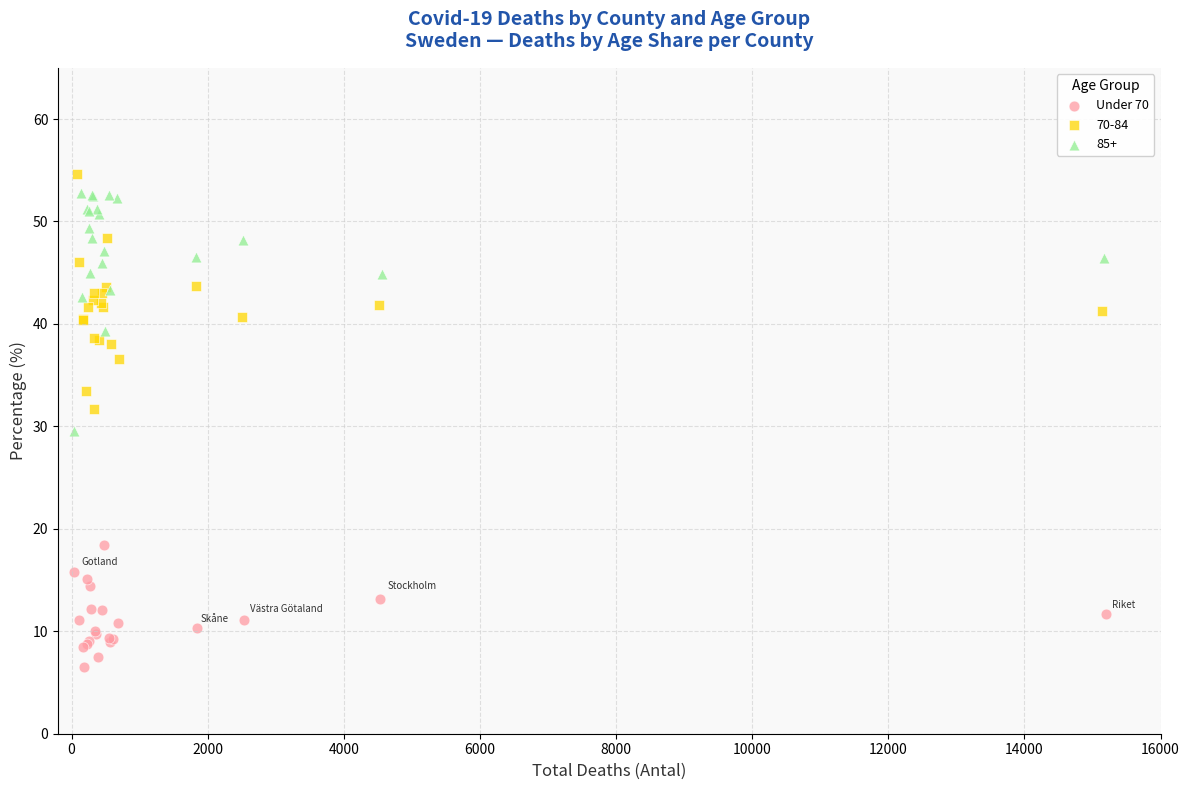

Which series reaches the minimum Y coordinate?

Under 70